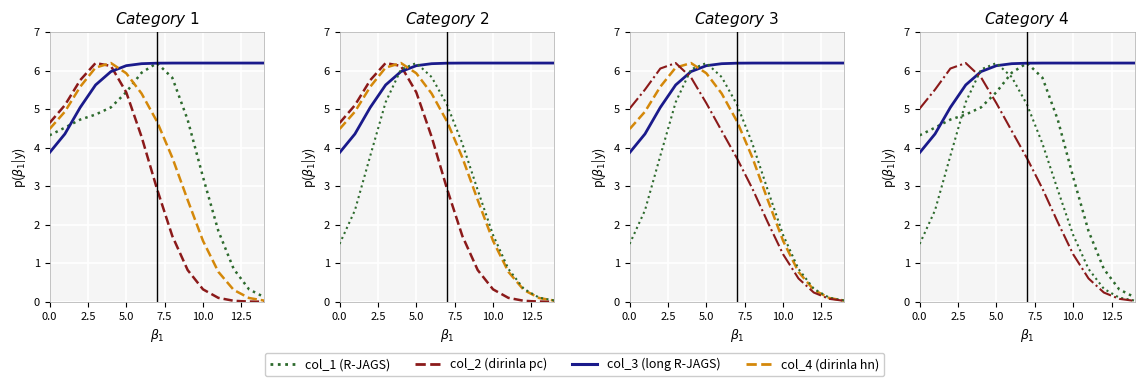

What is the value of the col_4 point at the 2nd from the left?

4.9